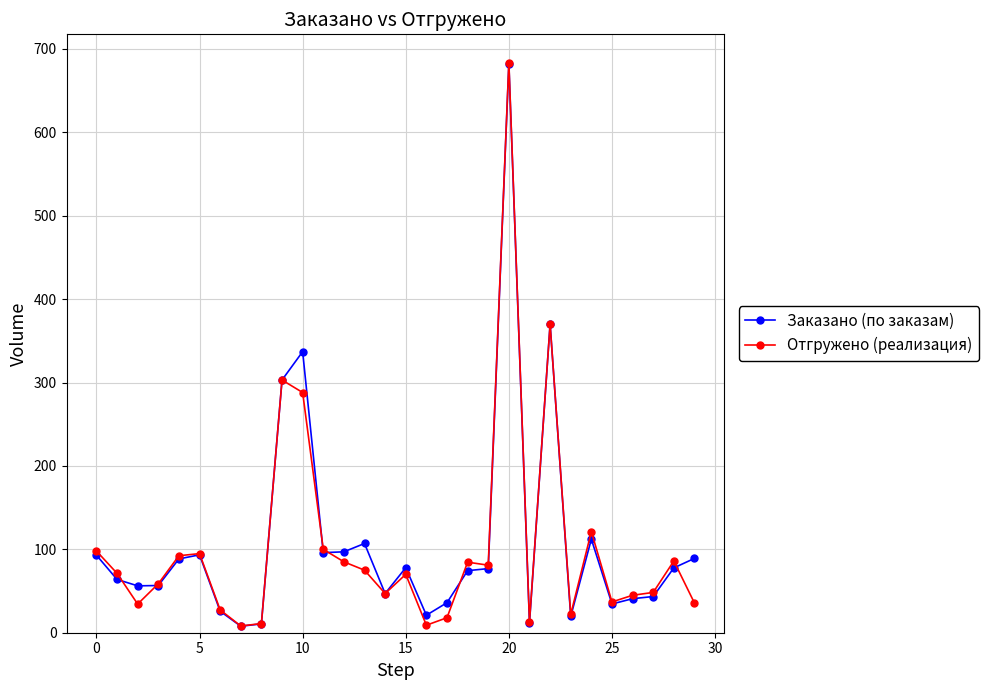

True or false: Заказано (по заказам) has more than 2 interior local peaks.

True